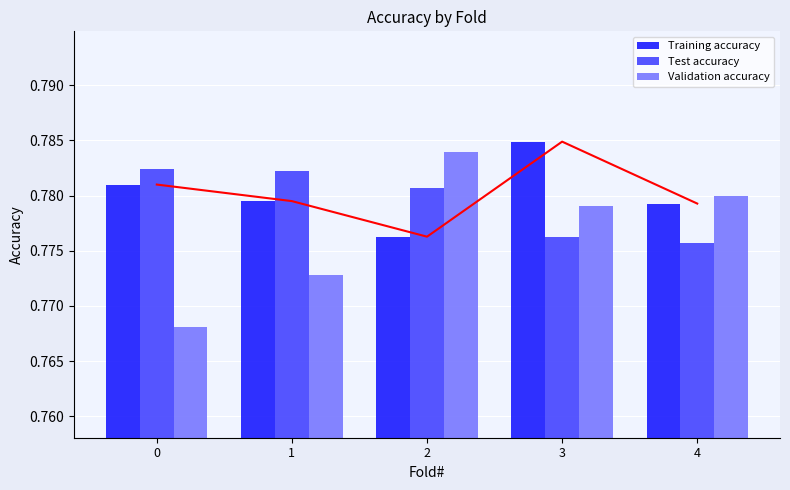

Which series has the largest range (max minus min)?

Validation accuracy